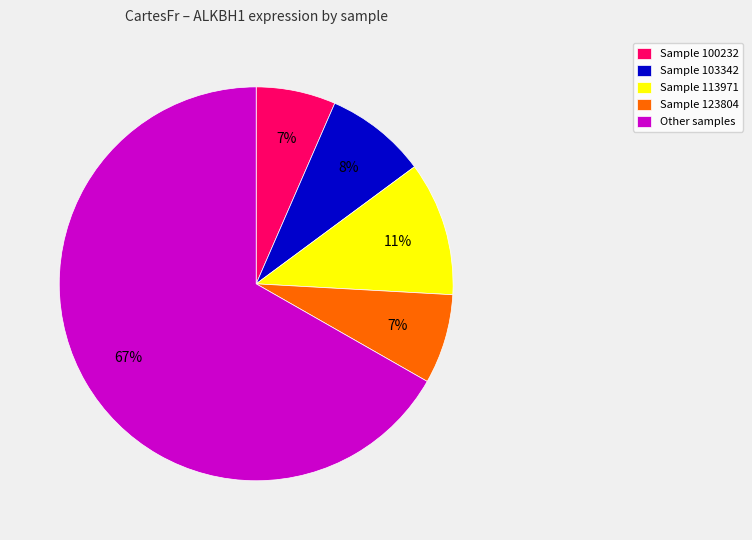

Between Sample 100232 and Sample 113971, which is larger?

Sample 113971